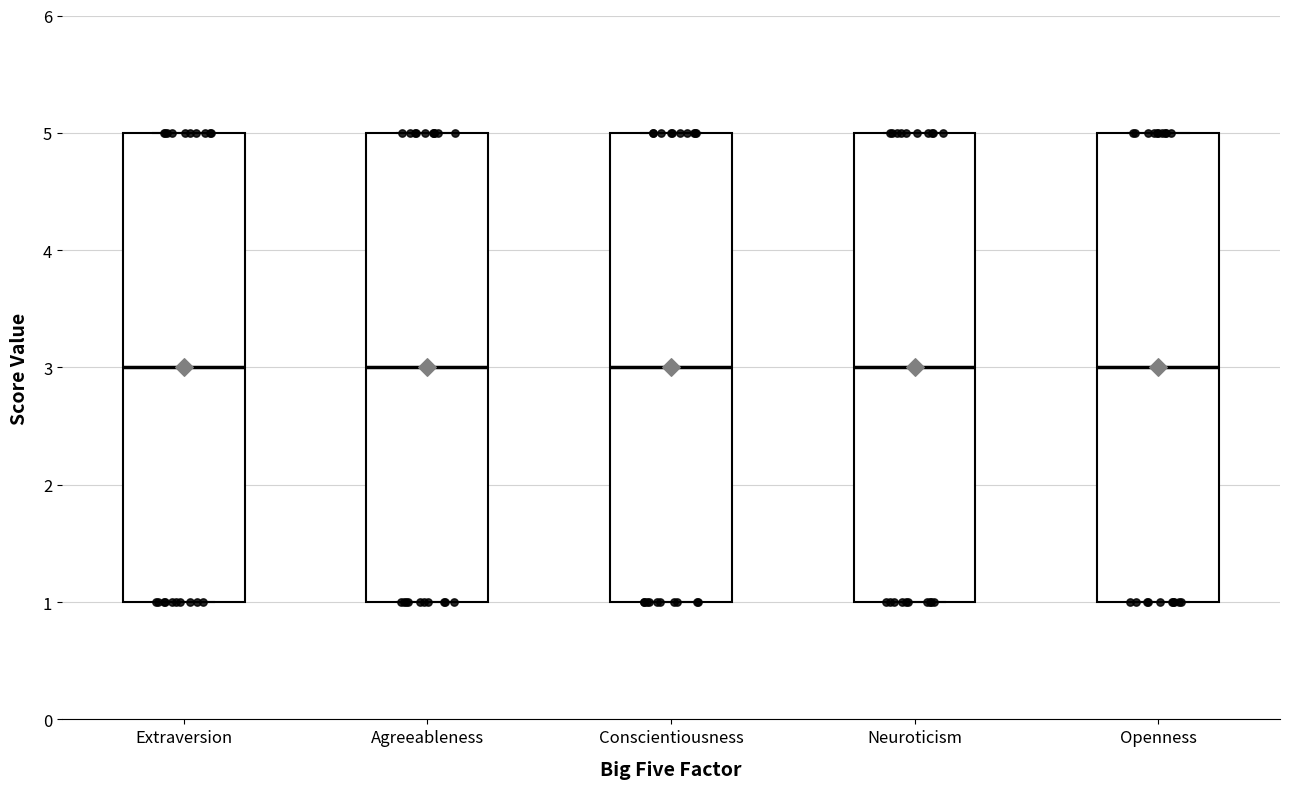

Where is the upper edge of the box for Extraversion on the y-axis? The values are not printed on the chart, so give them approximately, as read against the axis.

5